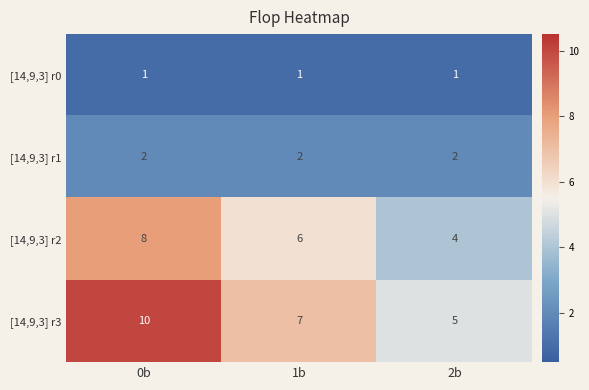

At which label does [14,9,3] r3 first exceed 7?

0b